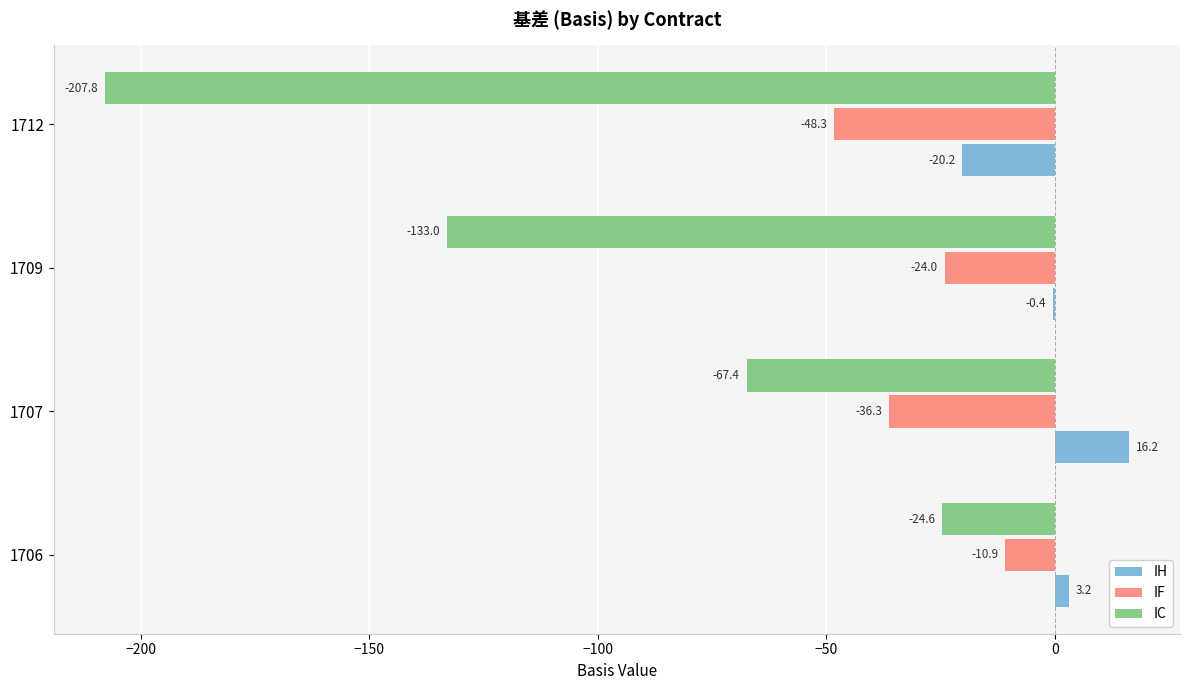

Which series has the largest total across all categories?

IH